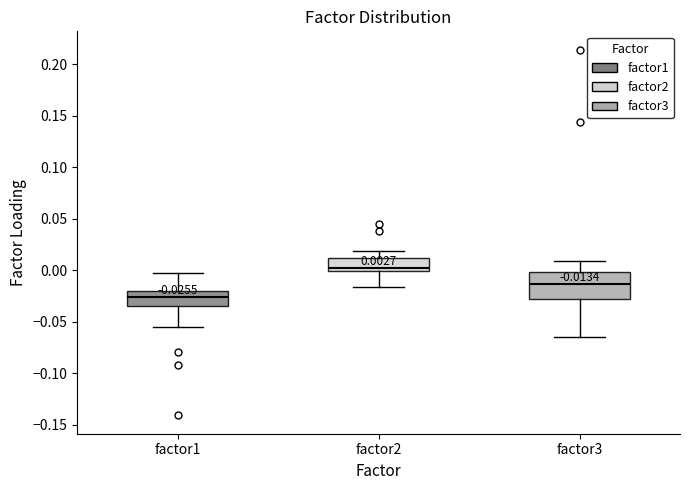

Which box is the tallest, from its lower edge to its upper edge?

factor3